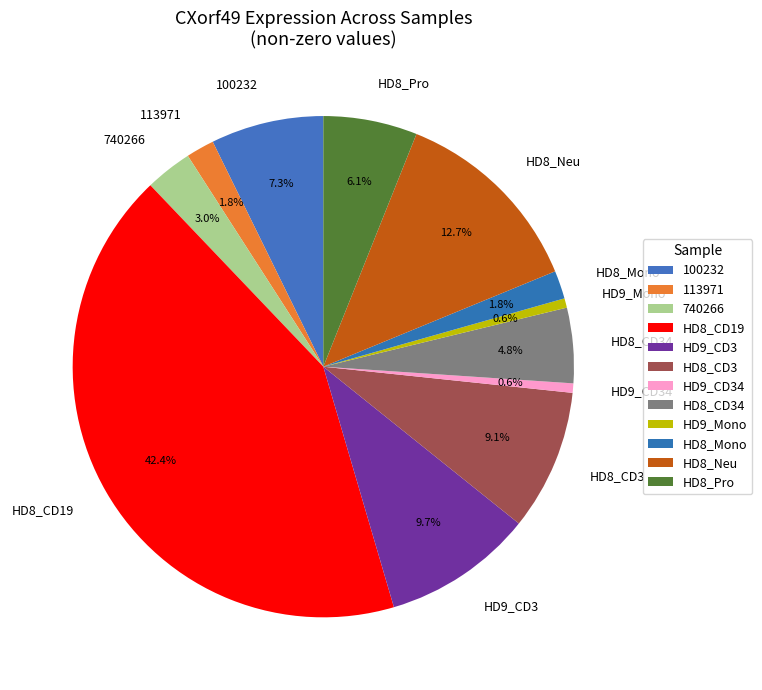

Is HD9_Mono the majority of the pie?

No